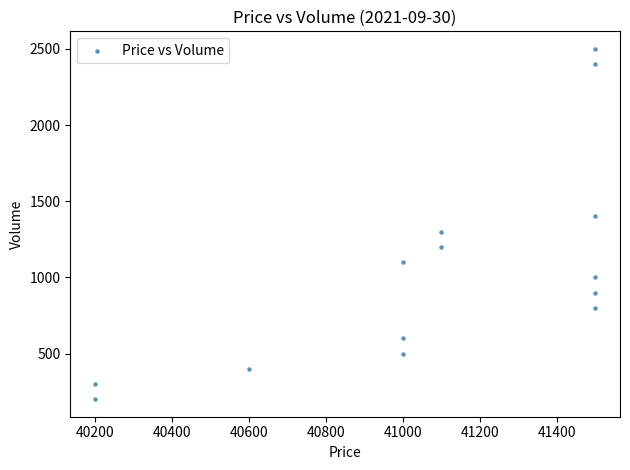

What is the range of Y values (max minus min)?

2300